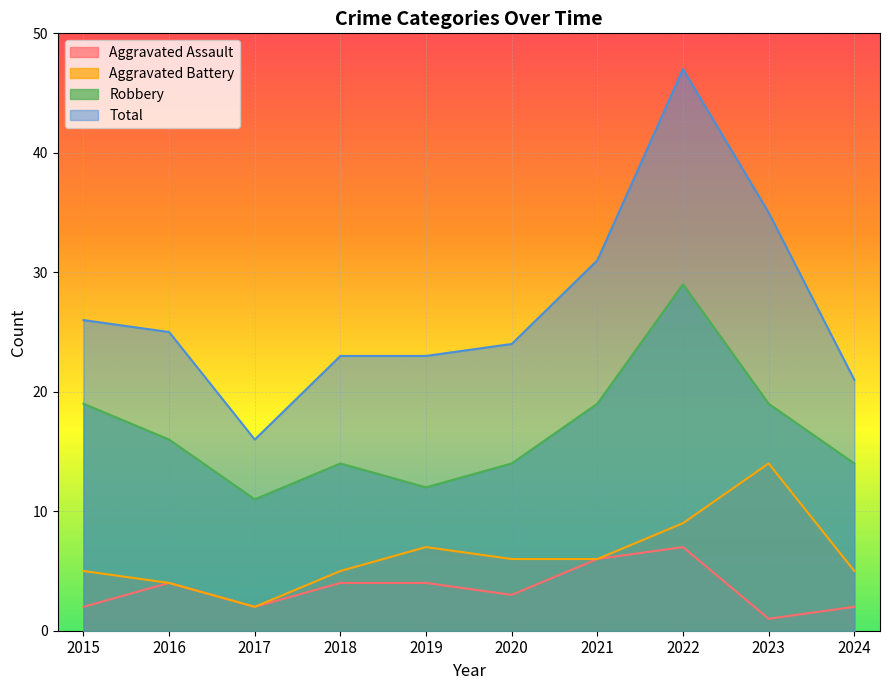

True or false: Aggravated Assault and Total cross at least once.

False